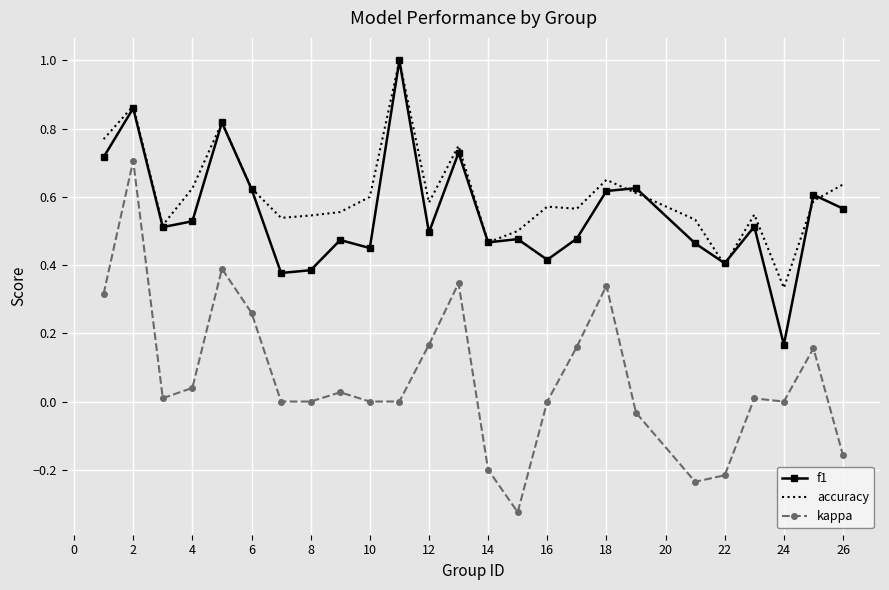

Which series has the widest spread of values?

kappa